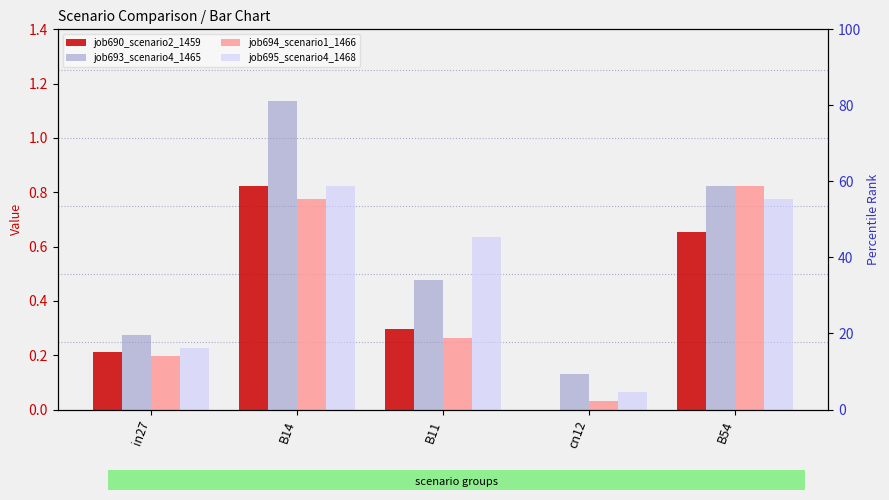

What is the difference between the maximum and minimum values in the job690_scenario2_1459 series?

0.8